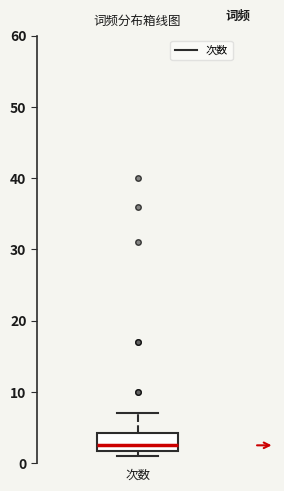

Read this box plot against the y-axis: the position of the median line, the range covered by the box, and the ends of both whiskers. The values are not printed on the chart, so give them approximately, as read against the axis.

median 3, box 2 to 4, whiskers 1 to 7